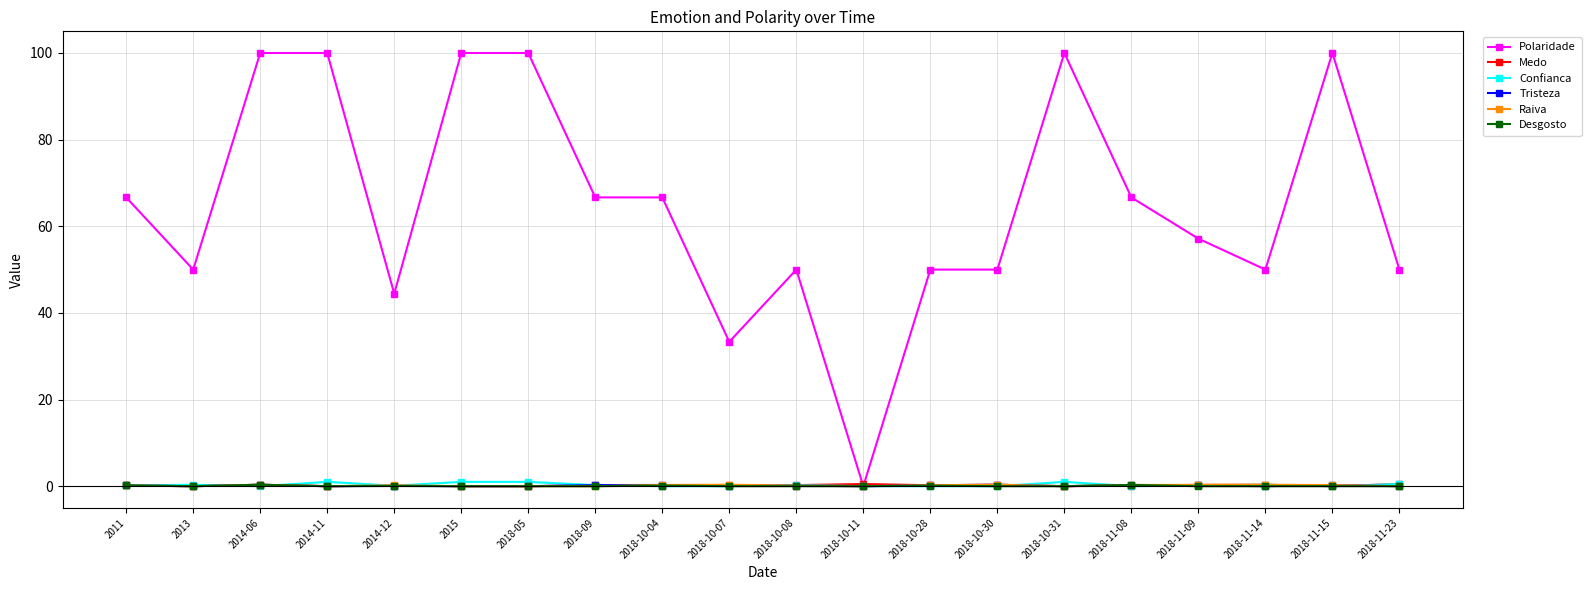

What is the maximum value shown in the chart?

100.0